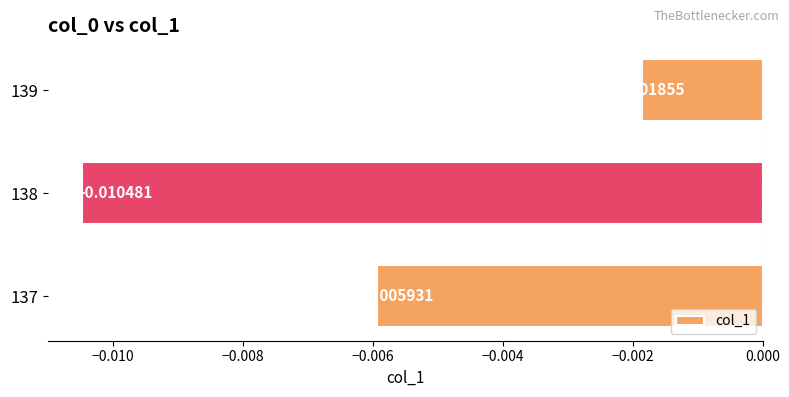

List the labels in order of value, largest first.

139, 137, 138